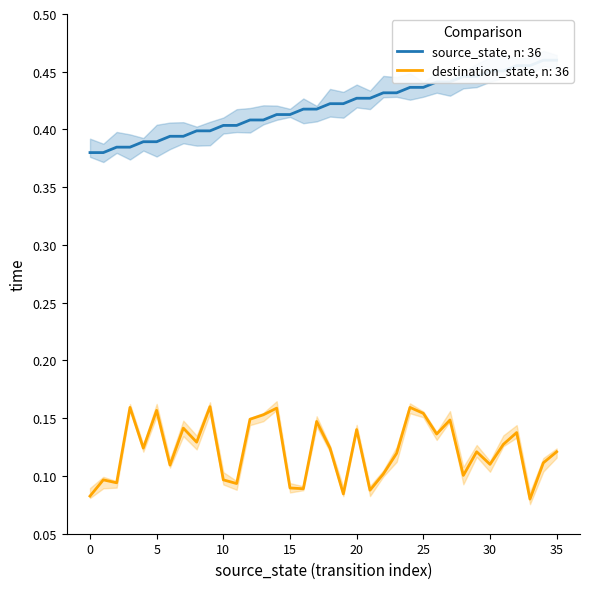

What is the value of the destination_state point at the 18th from the left?

0.1